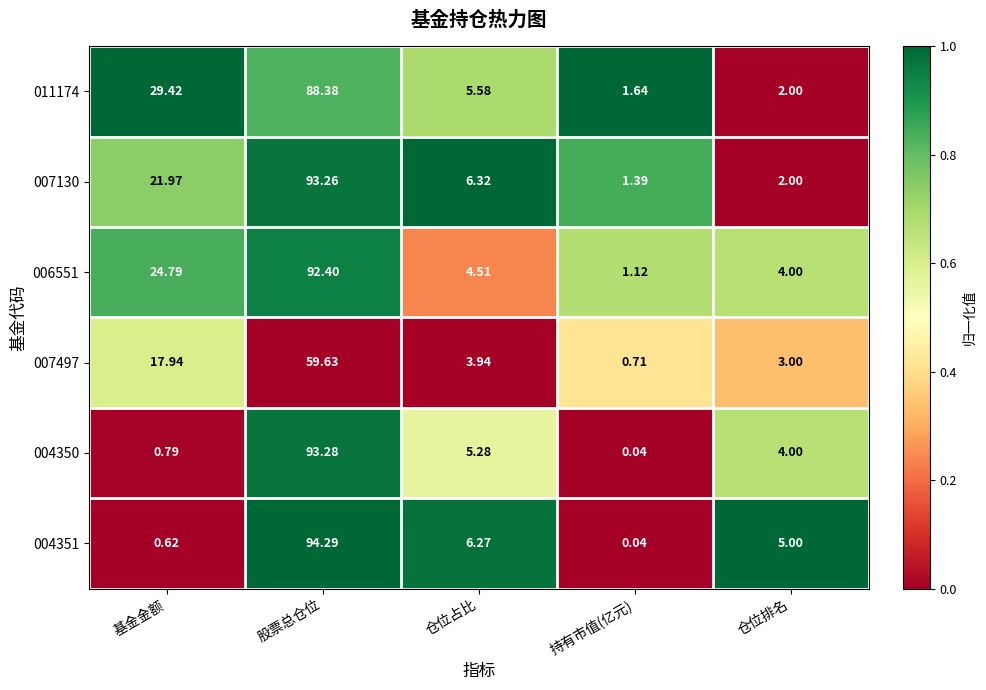

At which label is 011174 closest to 45?

基金金额